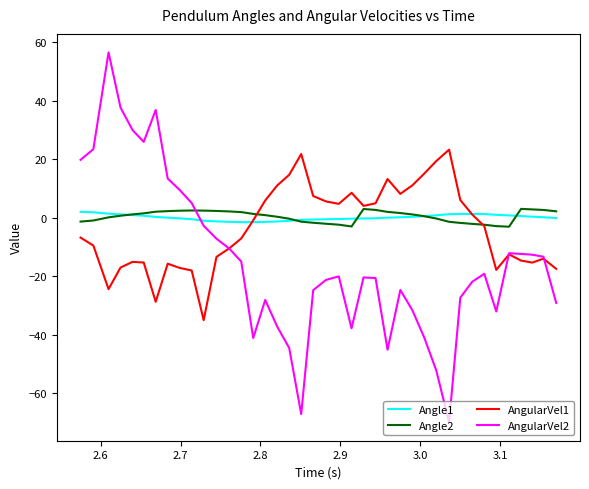

After their last crossing, which series has the higher values: Angle2 or AngularVel2?

Angle2